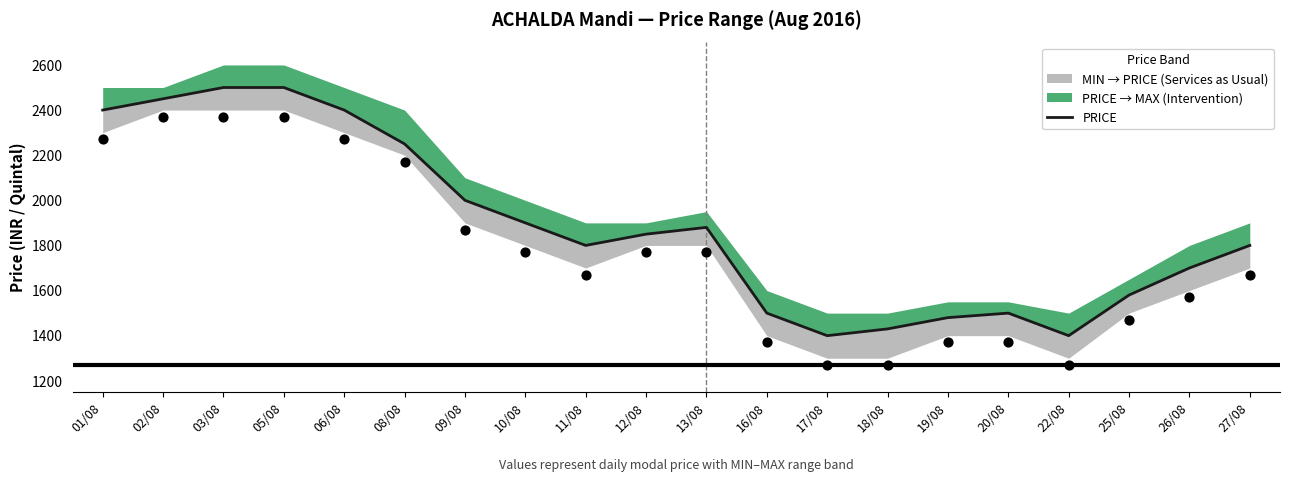

What is the change in value from 12/08 to 16/08?

-350